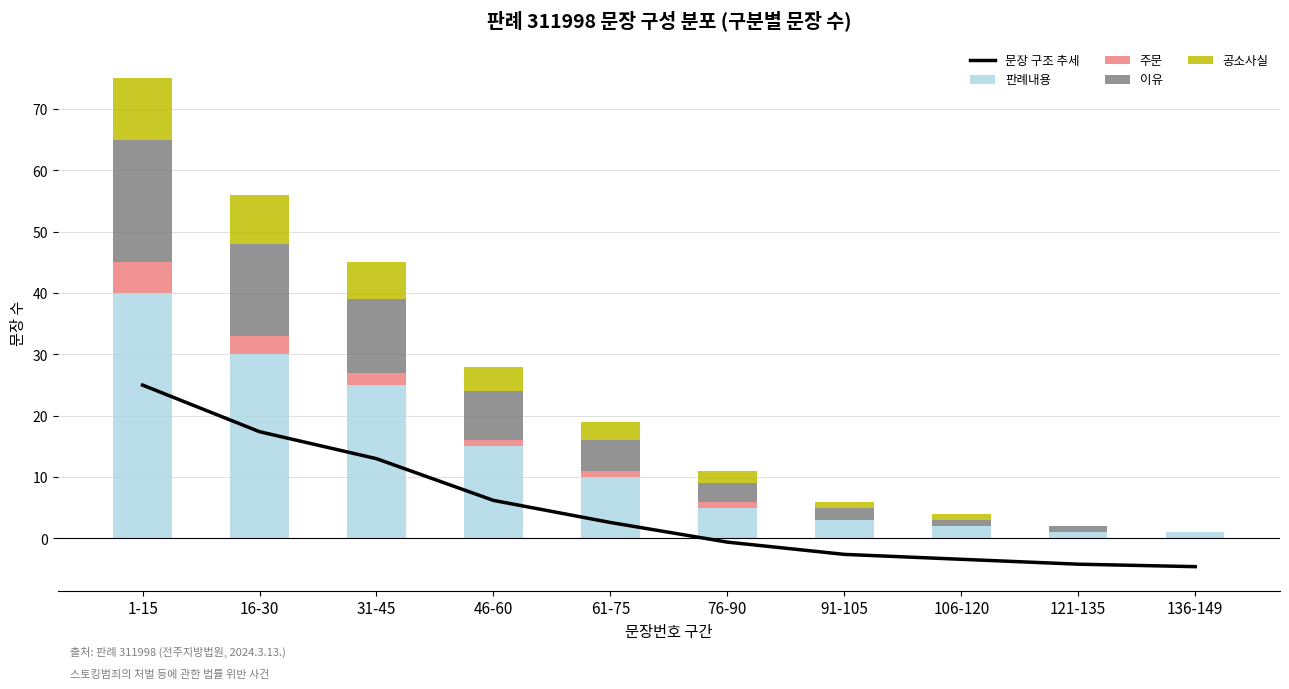

The 판례내용 series shows 3 at 91-105. True or false?

True